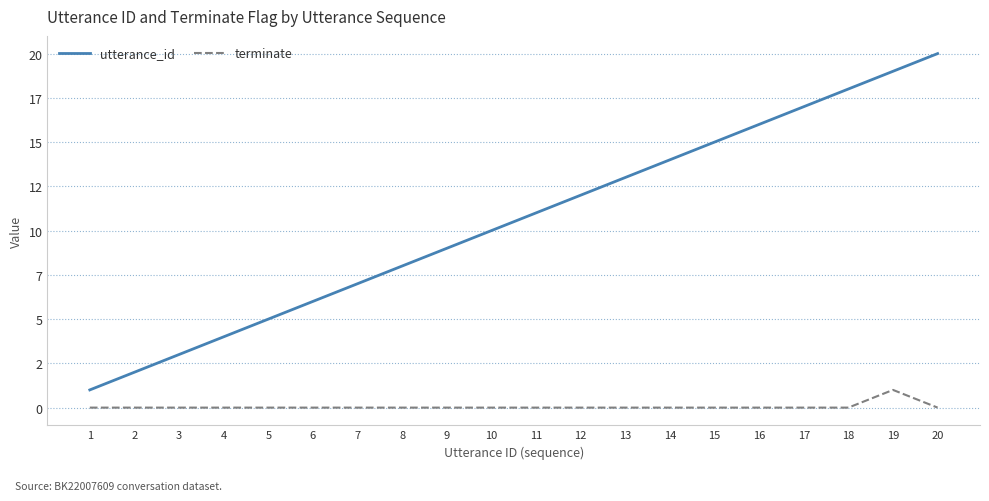

Rank the series by their average value, from highest to lowest.

utterance_id, terminate